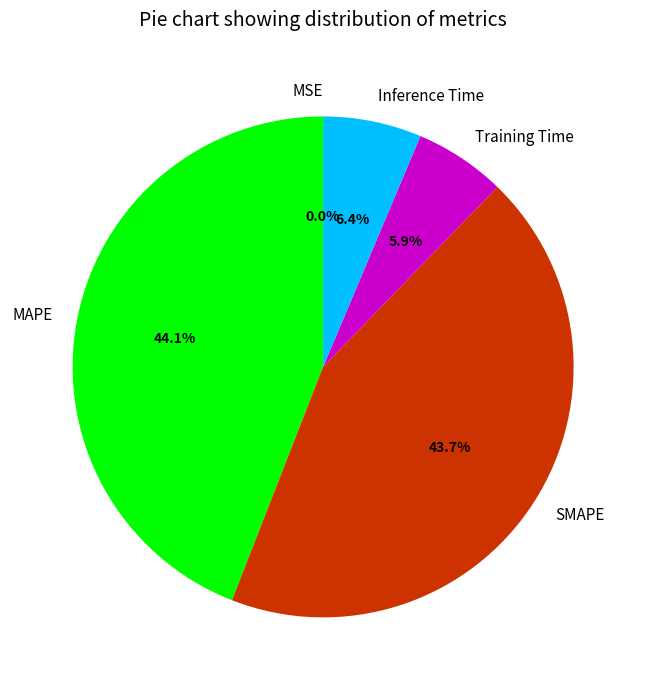

To the nearest percent, what percentage of the pie is Inference Time?

6%